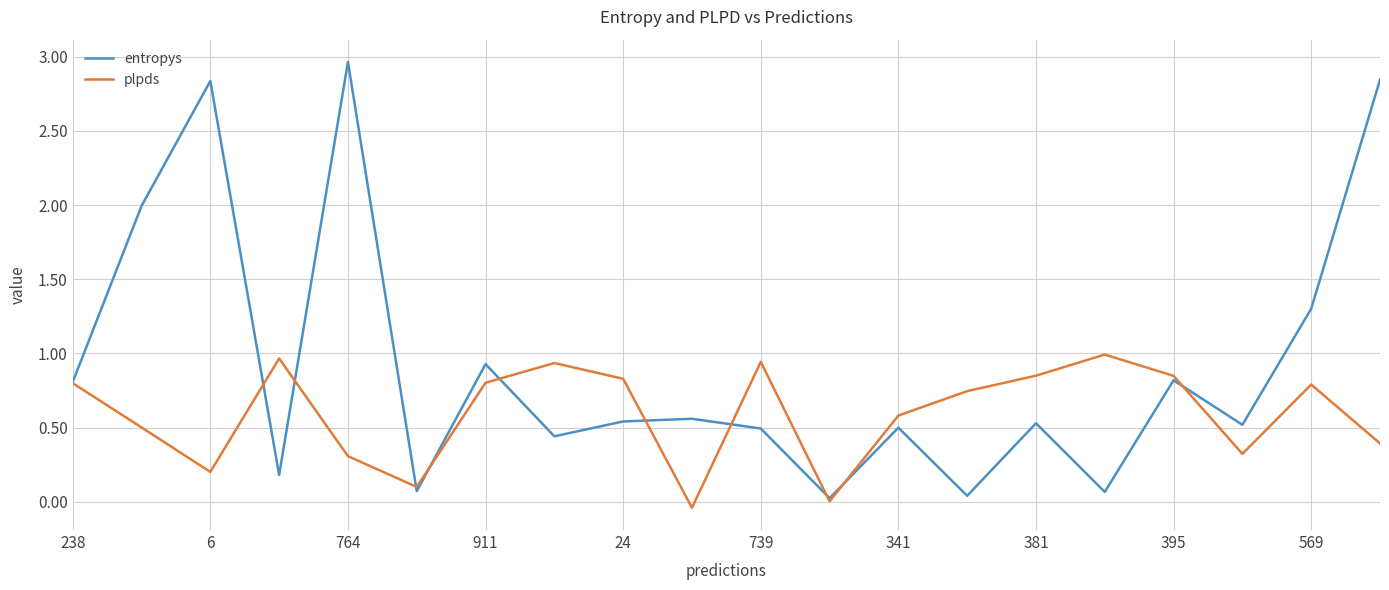

Rank the series by their maximum value, from highest to lowest.

entropys, plpds